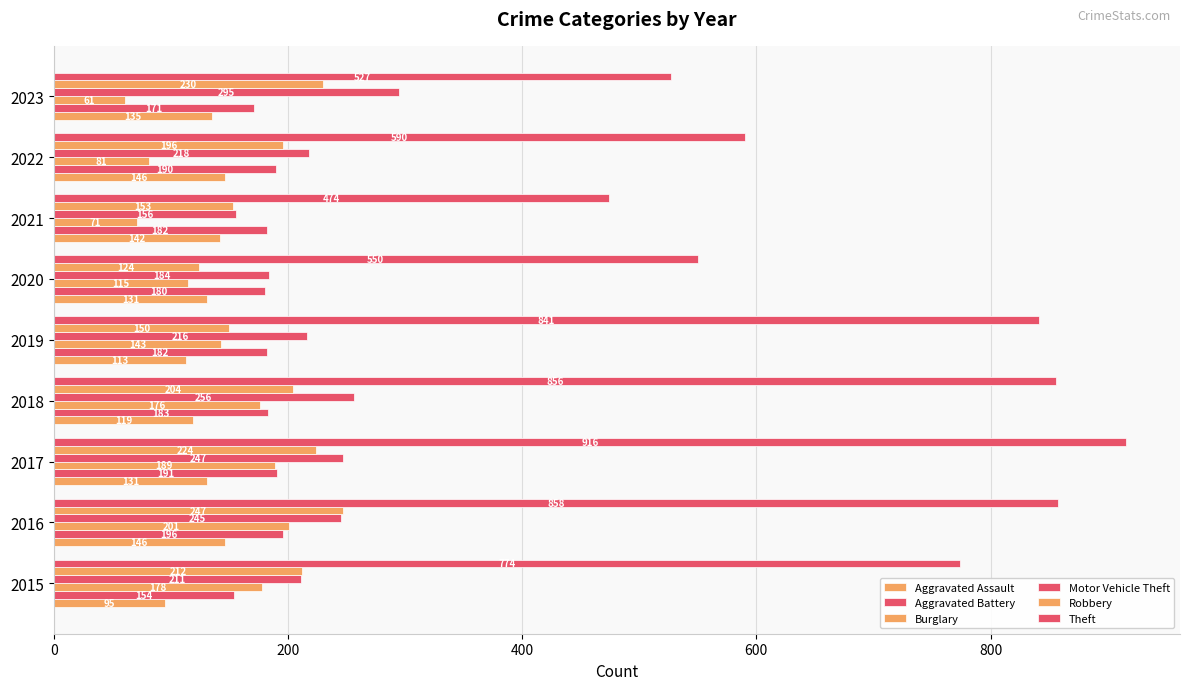

What is the value of the Aggravated Battery bar at the 4th from the left?

183